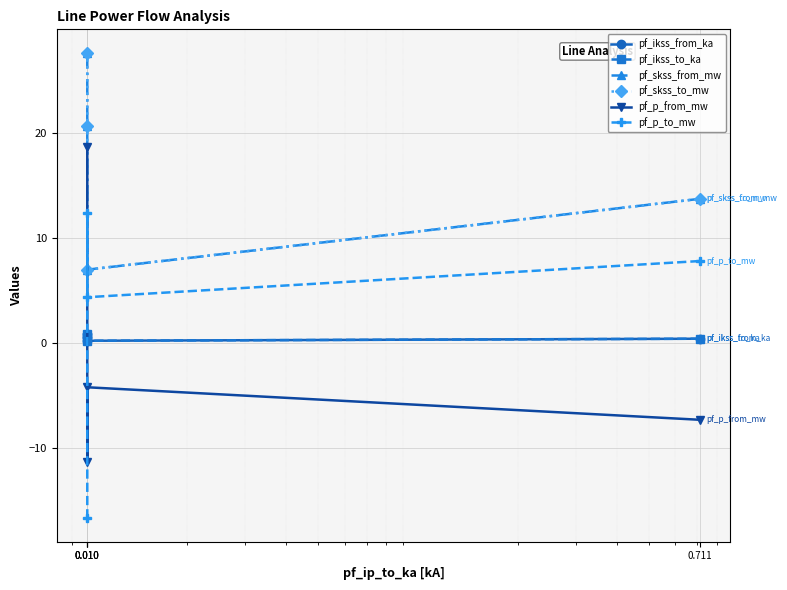

Count the pf_ikss_to_ka values in the range 0 to 1.

4